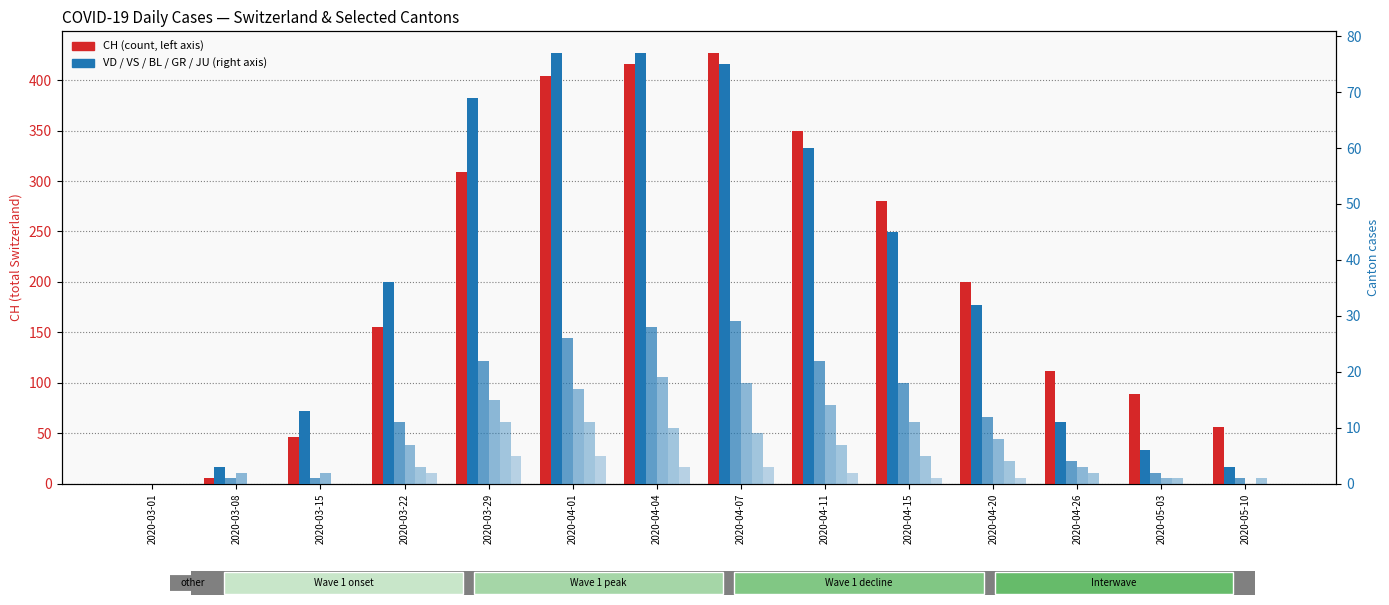

What is the average value of the CH series?

204